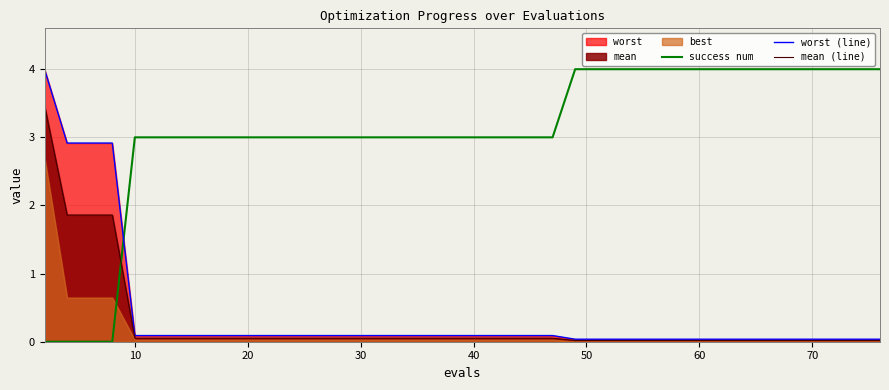

True or false: success num has more than 2 points higher than both neighbors.

False